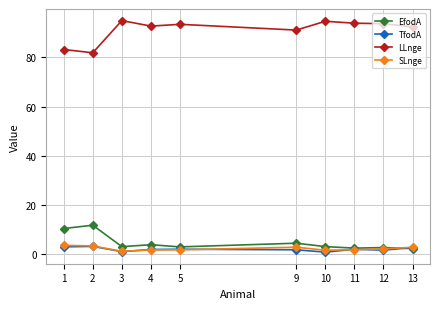

At which label is LLnge closest to 88?

9